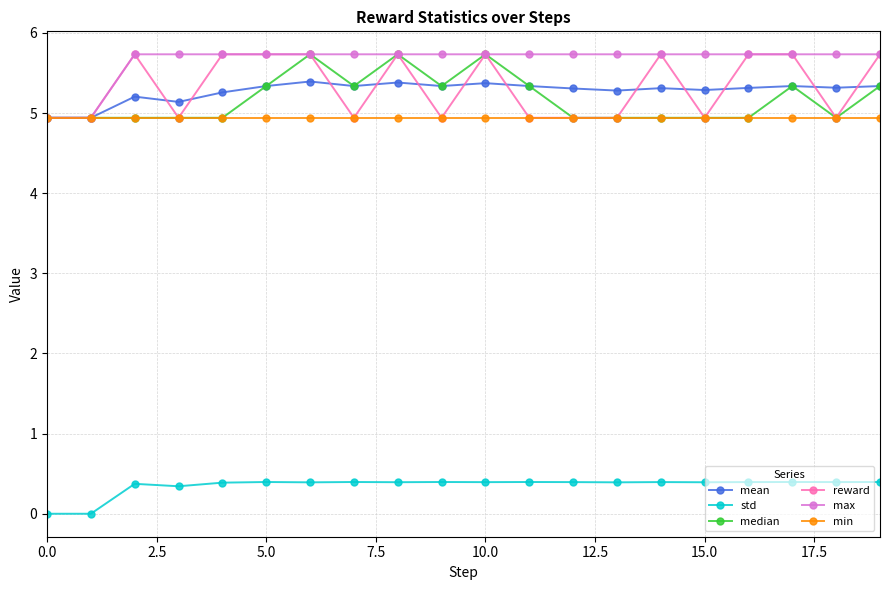

What is the value of the reward point at the 17th from the left?

5.7